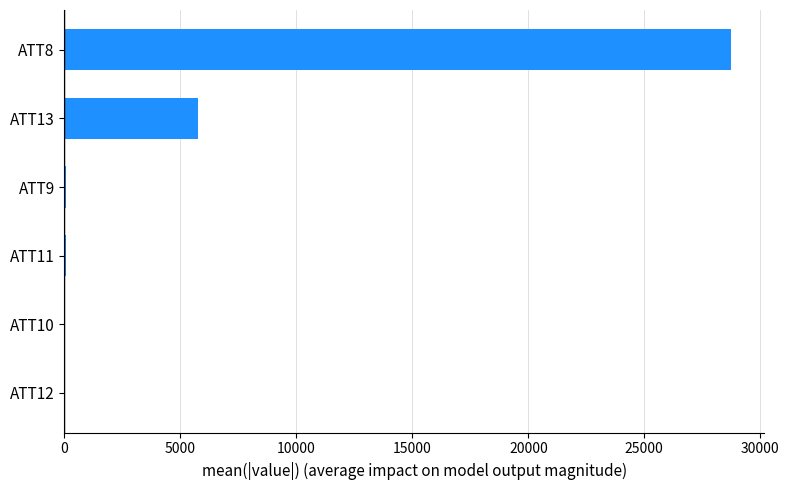

What is the sum of the values at ATT8 and ATT13?

34474.7